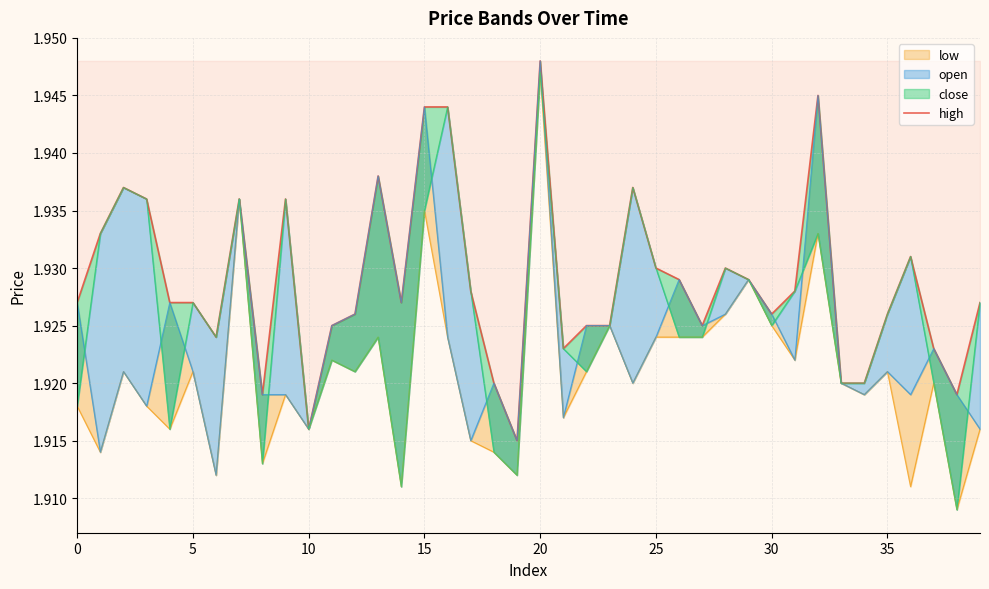

Does the chart display data point markers on the line(s)?

No